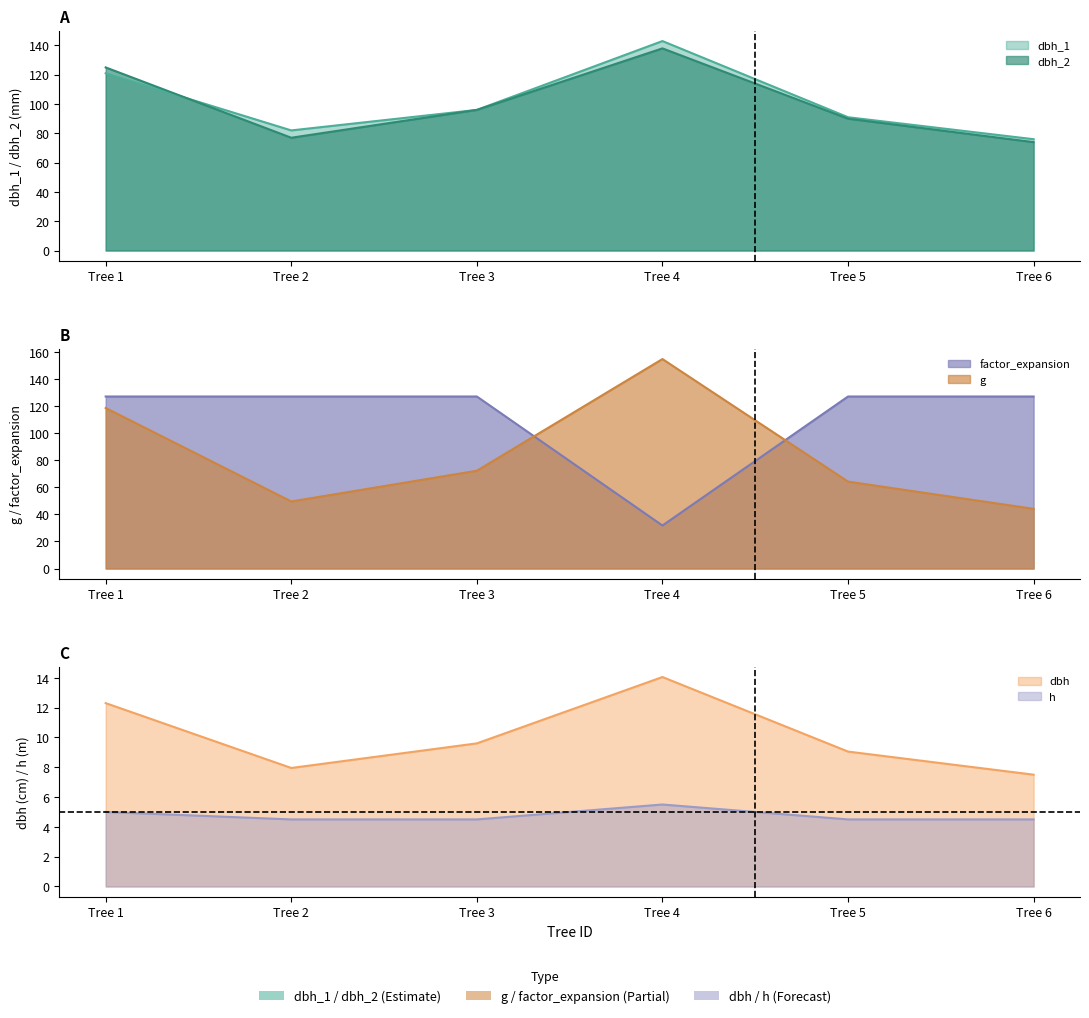

Between Tree 5 and Tree 6, which series saw the biggest shift?

g